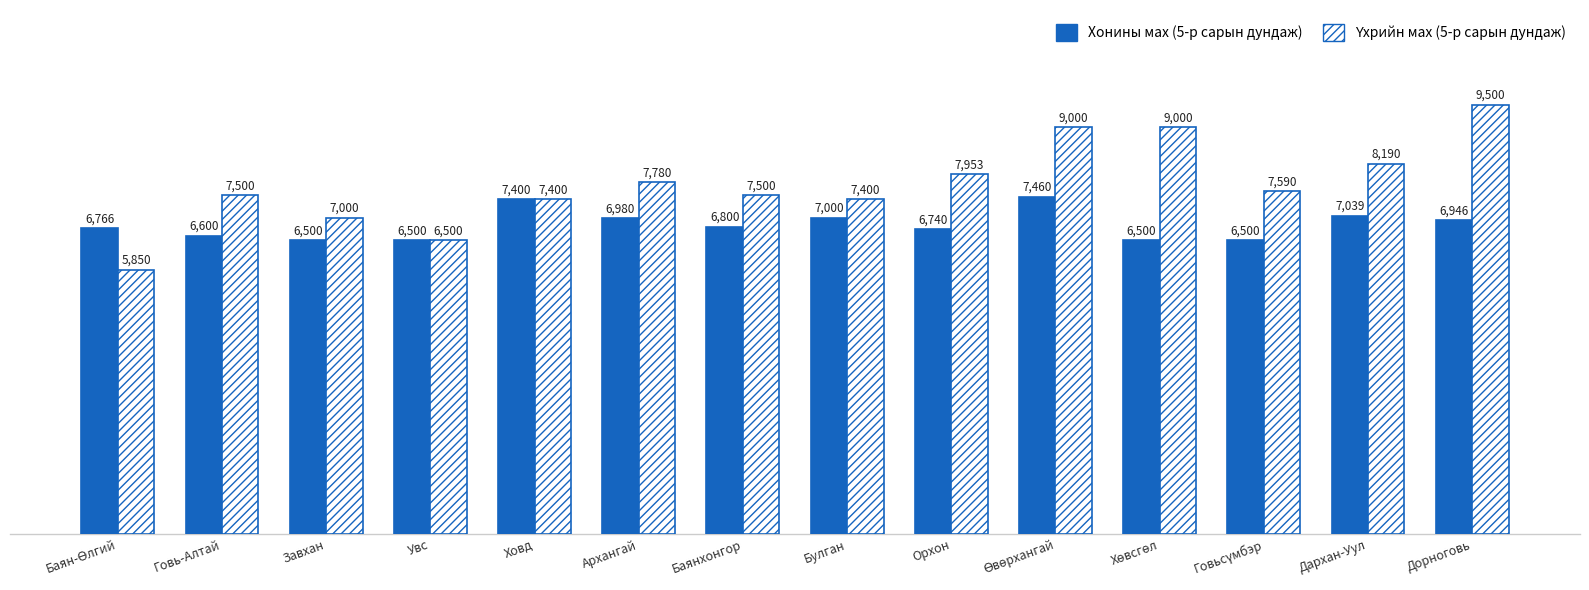

What position from the right is Дархан-Уул?

2